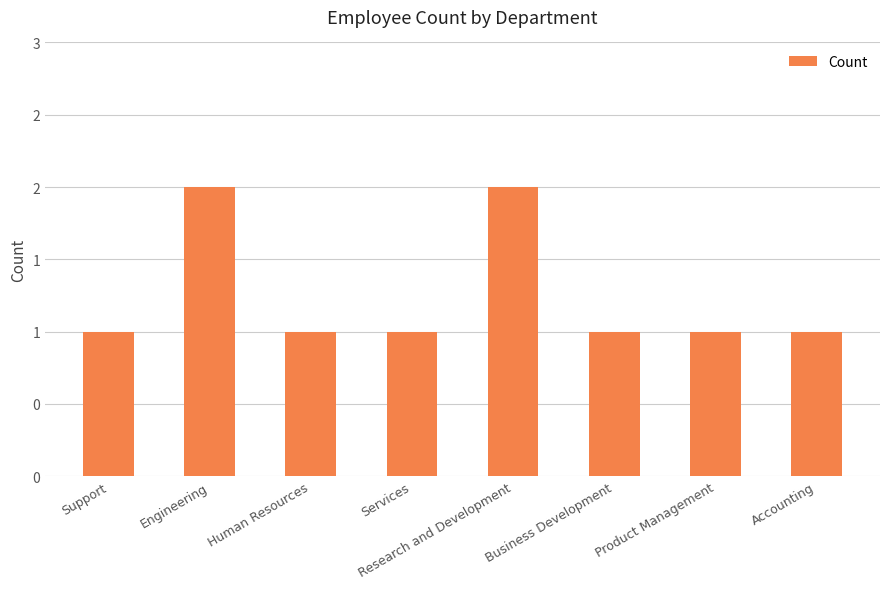

Are the bars grouped side by side (vs. stacked)?

No